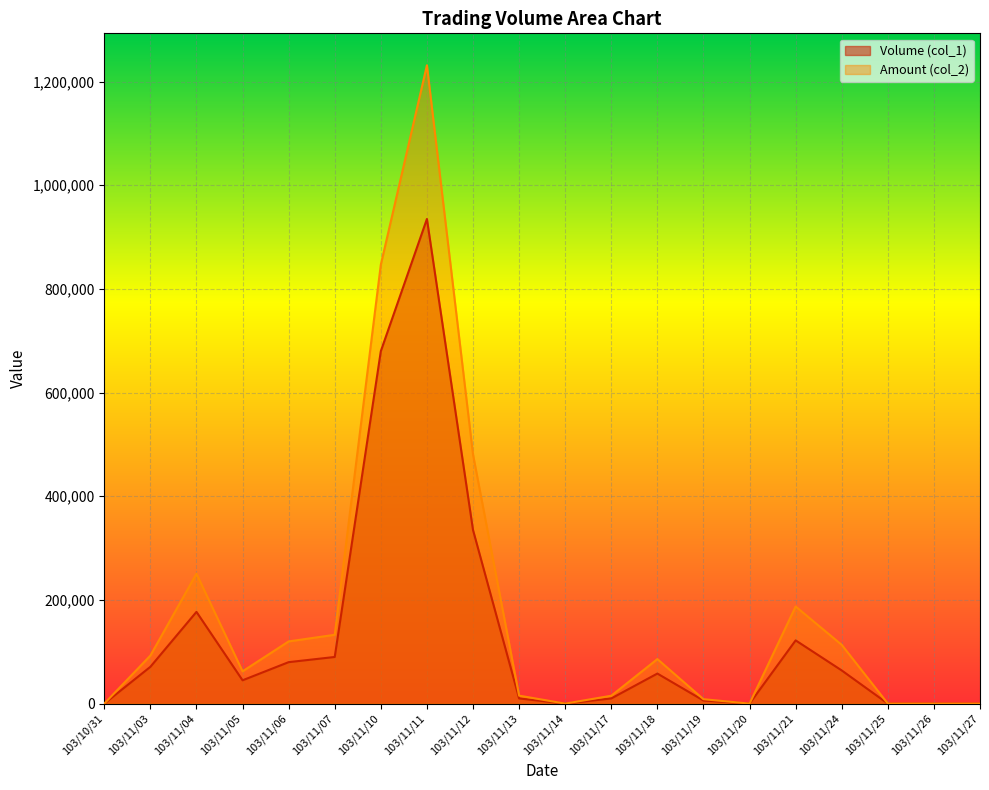

Reading left to right, what are all the values shown in this chart?

Volume (col_1): 0	71000	177000	45000	80000	90000	680000	935000	335000	10000	0	10000	58000	6000	0	122000	64000	0	0	0
Amount (col_2): 0	92650	250690	62300	120000	132800	846950	1231600	480700	15400	0	15200	85920	8520	0	187360	113380	0	0	0